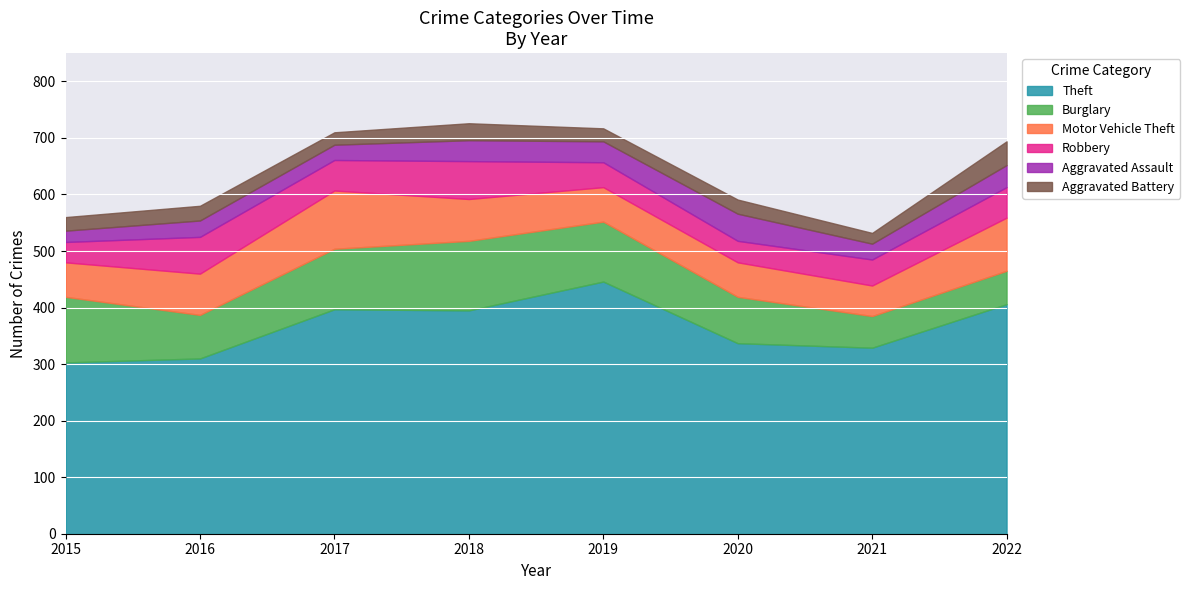

Which series has the largest total across all categories?

Theft